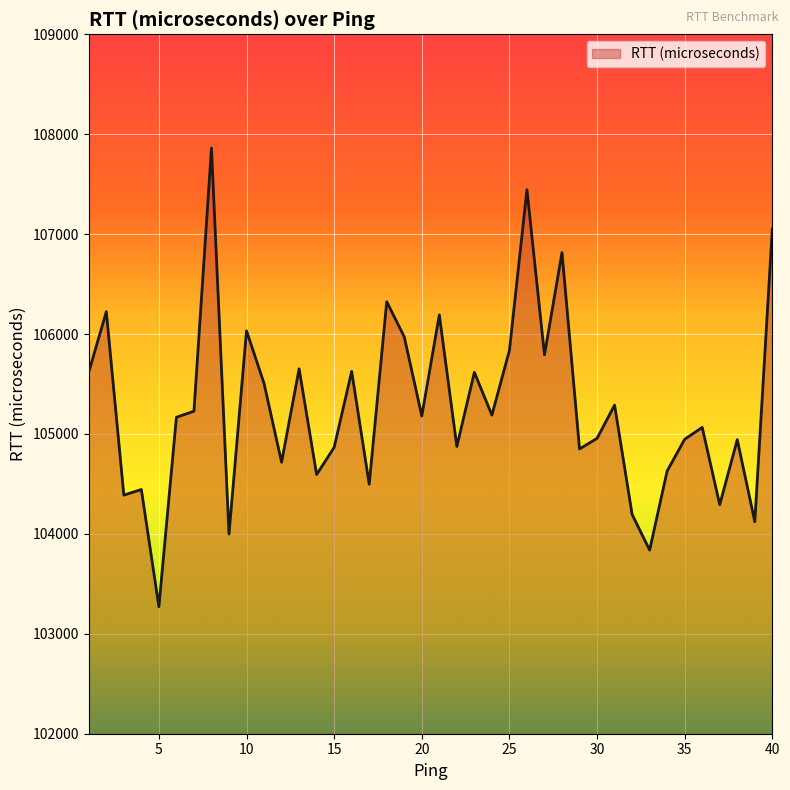

What is the maximum value shown in the chart?

107861